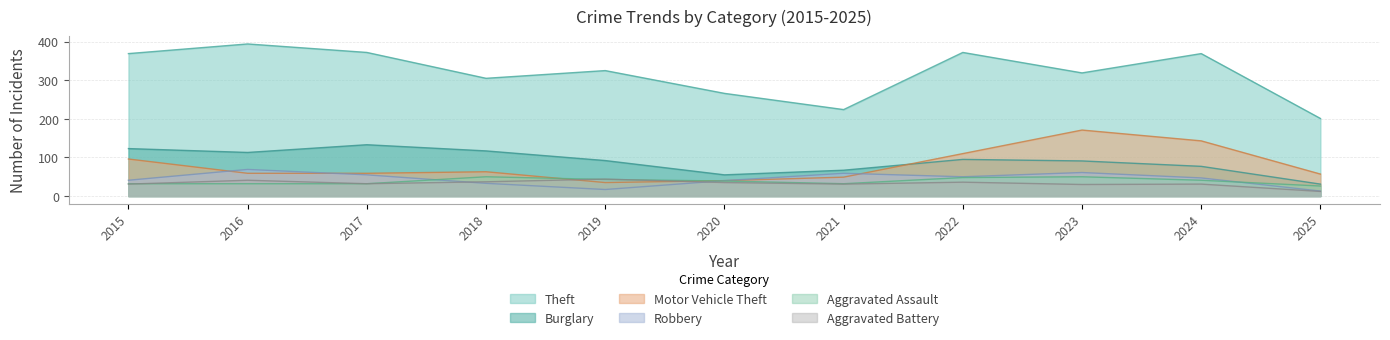

True or false: Burglary has more than 1 points higher than both neighbors.

True